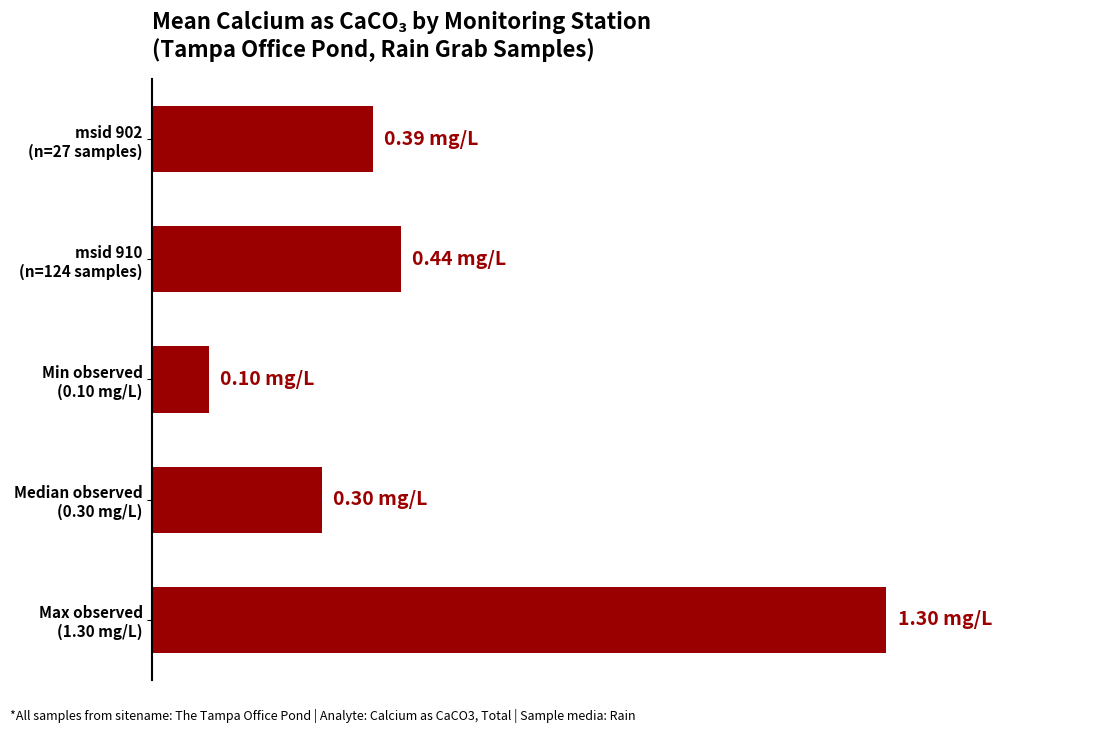

Are the bars horizontal?

Yes